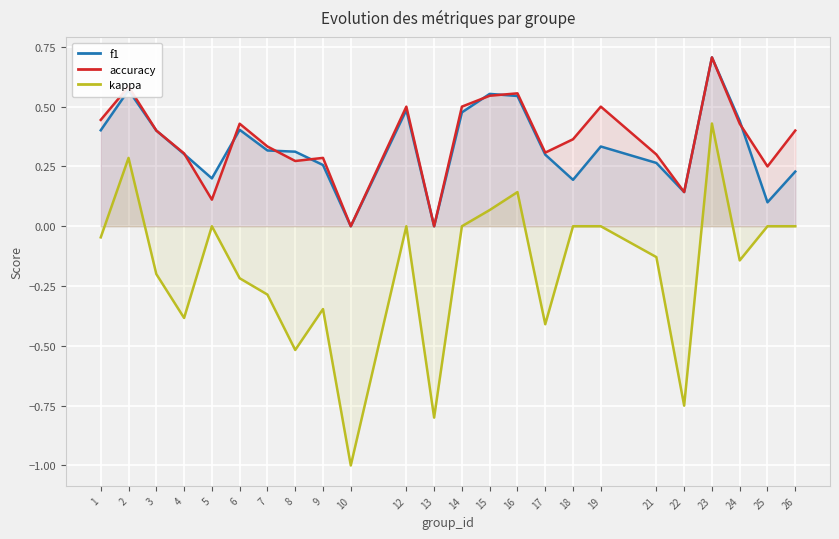

True or false: f1 has a value of 0.4 at 21.

False